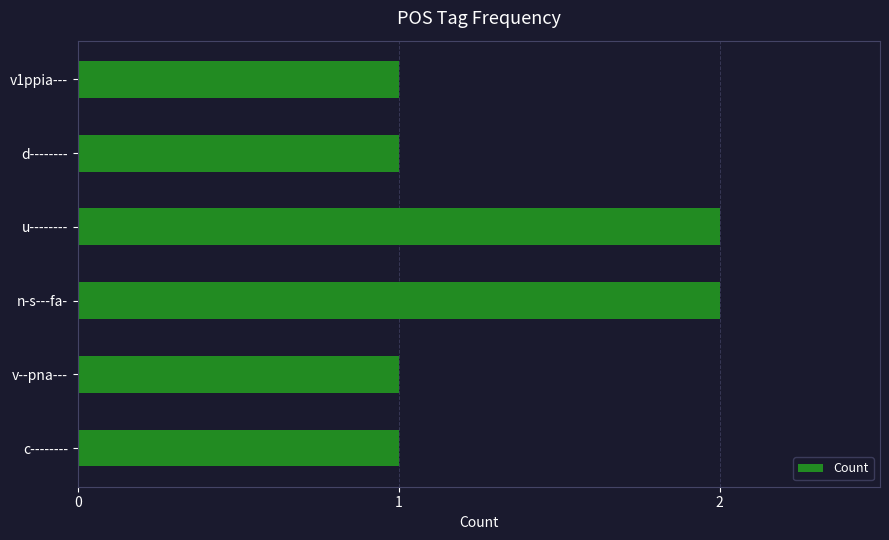

What is the ratio of the value at v1ppia--- to the value at u--------?

0.5